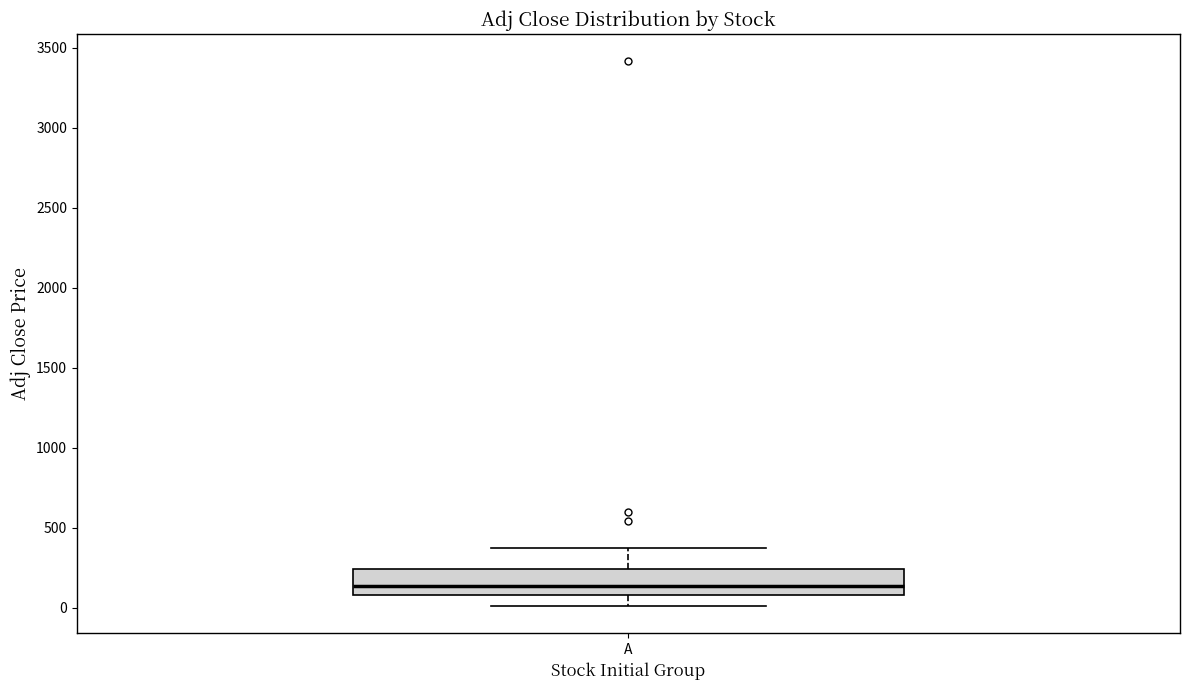

Where does the upper whisker of the box for A end on the y-axis? The values are not printed on the chart, so give them approximately, as read against the axis.

400